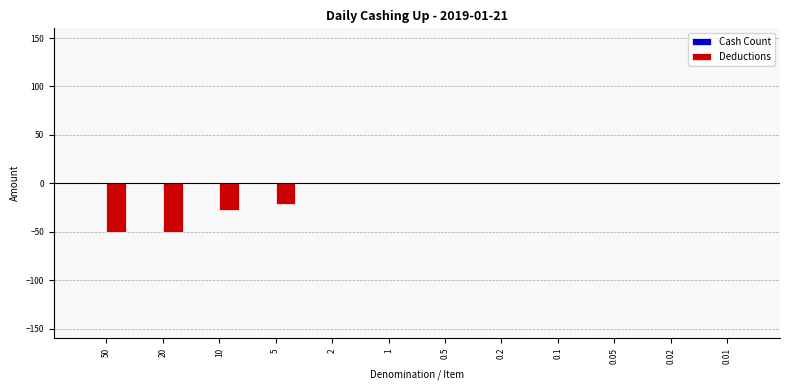

How many series are shown in this chart?

1